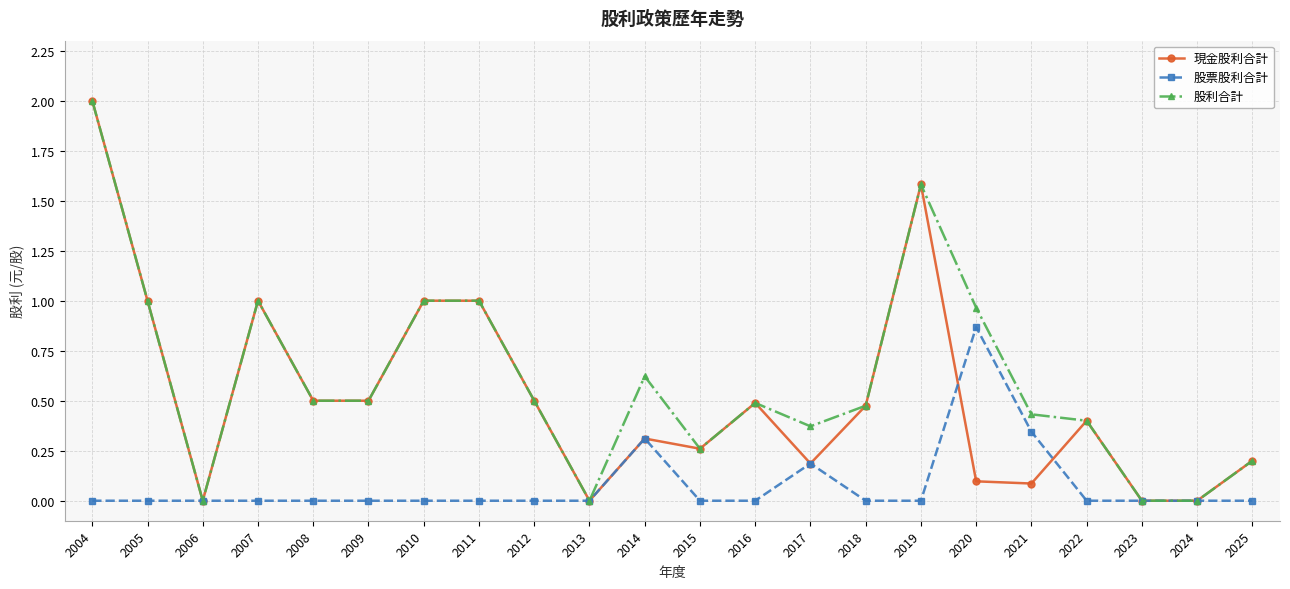

Which category has the highest value across all series?

2004